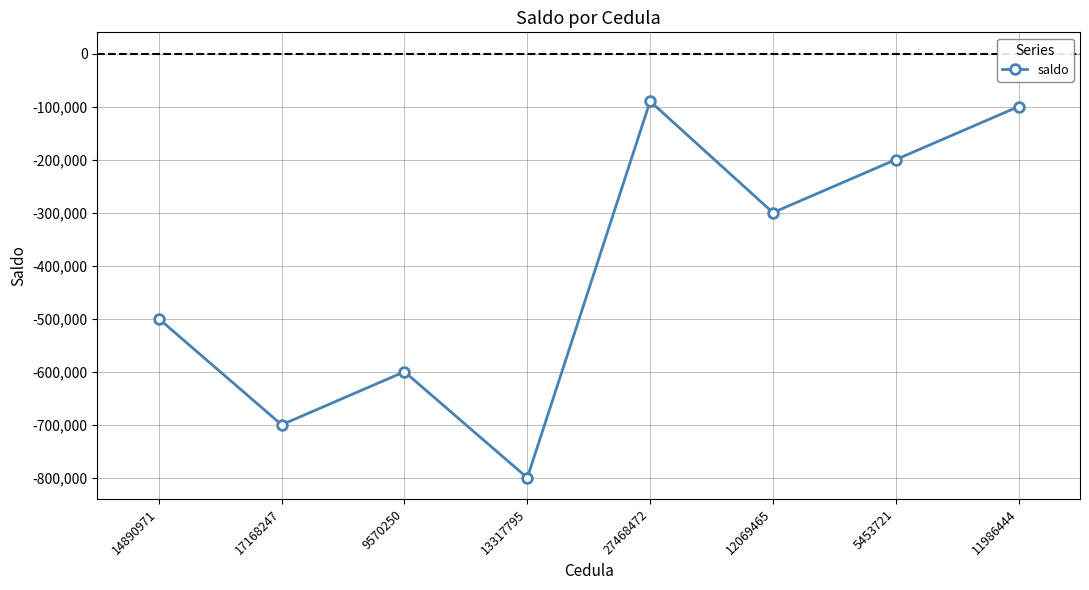

Reading left to right, extract all data points from this chart.

14890971=-500000	17168247=-700000	9570250=-600000	13317795=-800000	27468472=-90000	12069465=-300000	5453721=-200000	11986444=-100000